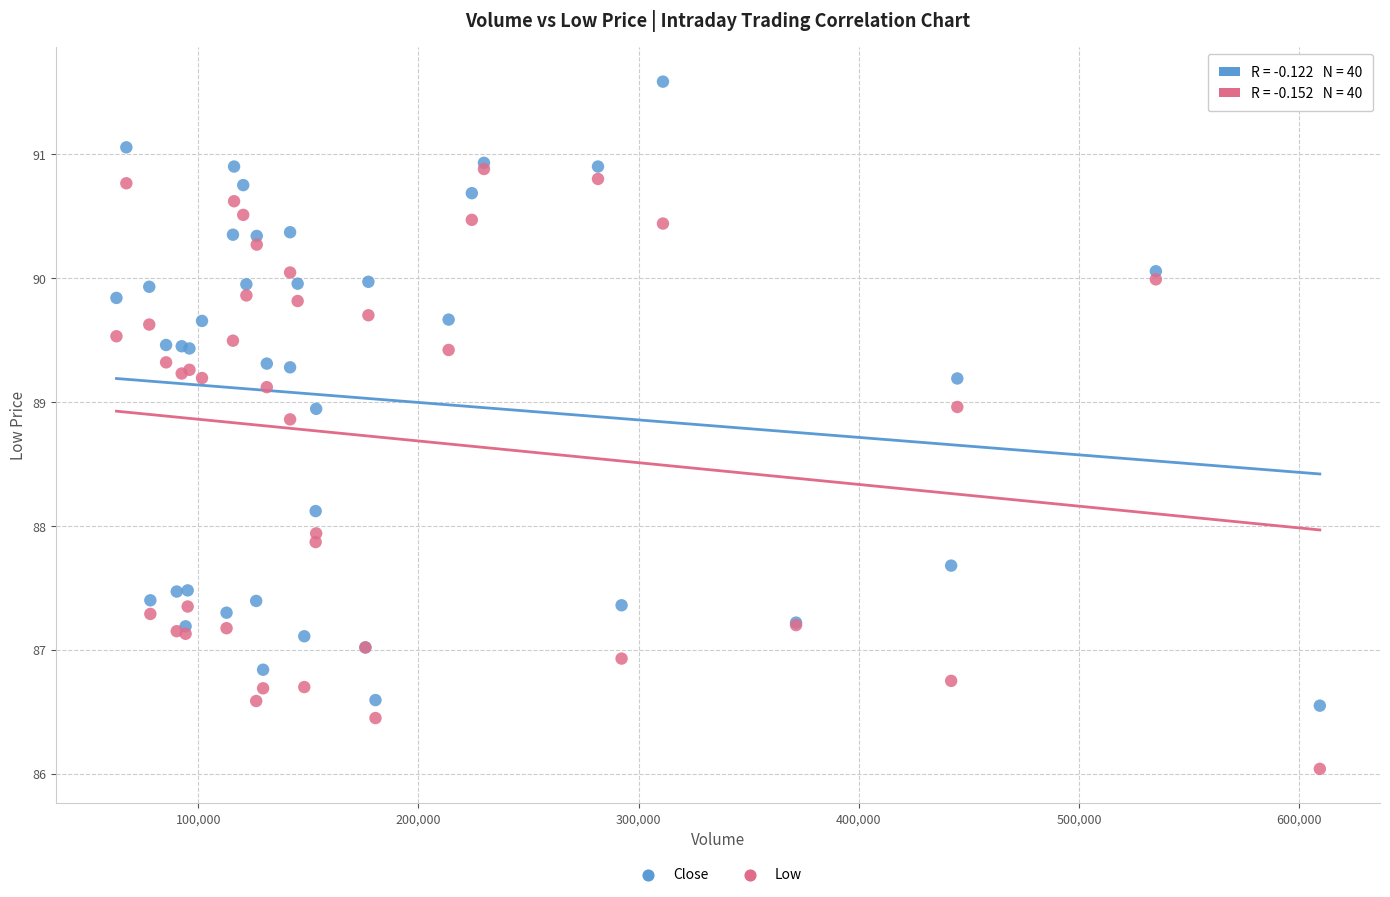

Which series has the largest Y range (max minus min)?

Close